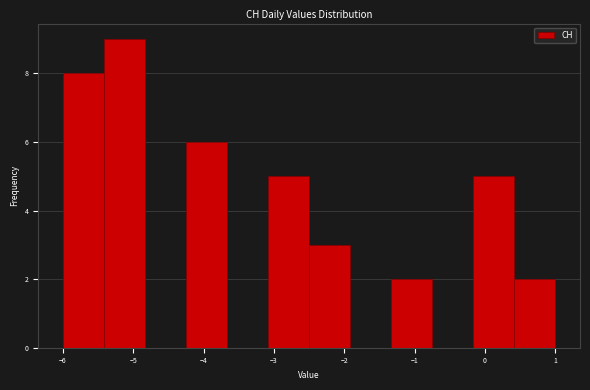

Reading left to right, transcribe this chart: for each bar, give the range it covers on the x-axis and its height. Neither the bar edges nor the heights are printed on the chart, so give them approximately, as read against the axes.

-6.0 to -5.4: 8
-5.4 to -4.8: 9
-4.8 to -4.2: 0
-4.2 to -3.7: 6
-3.7 to -3.1: 0
-3.1 to -2.5: 5
-2.5 to -1.9: 3
-1.9 to -1.3: 0
-1.3 to -0.7: 2
-0.7 to -0.2: 0
-0.2 to 0.4: 5
0.4 to 1.0: 2